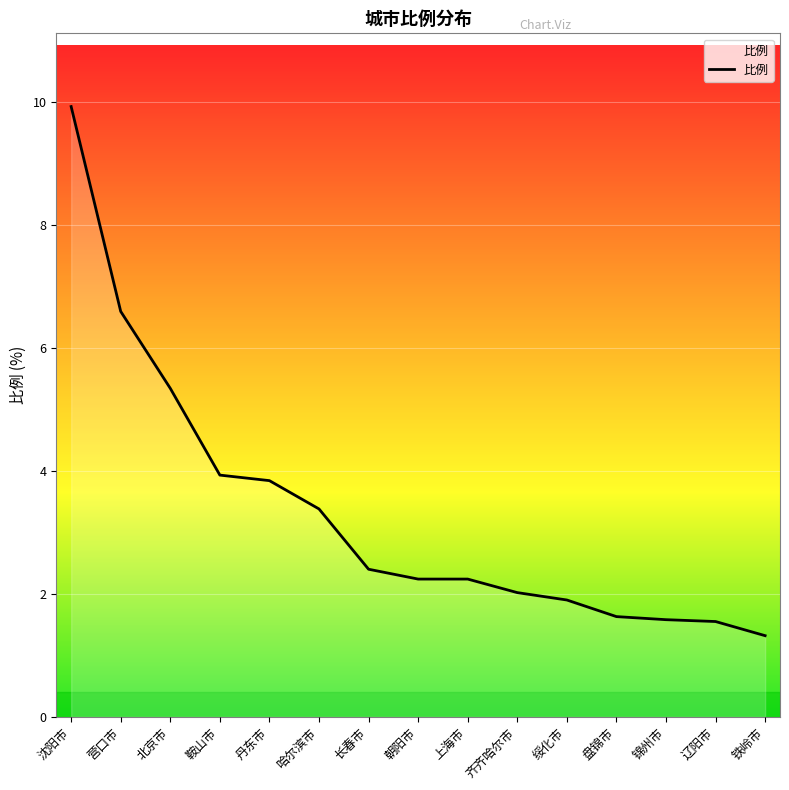

What position from the left is 鞍山市?

4